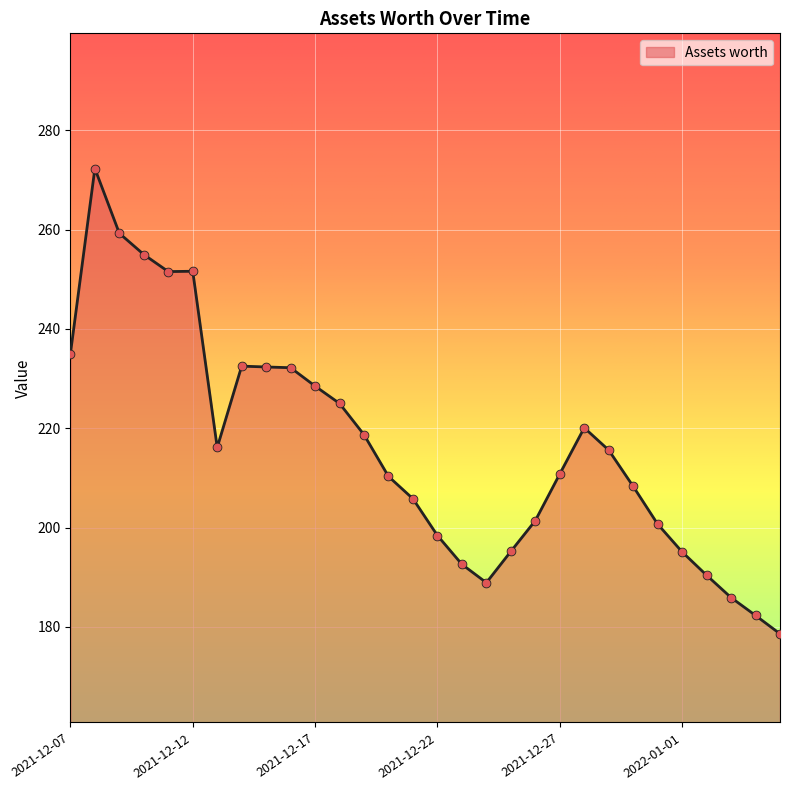

What is the maximum value shown in the chart?

272.3